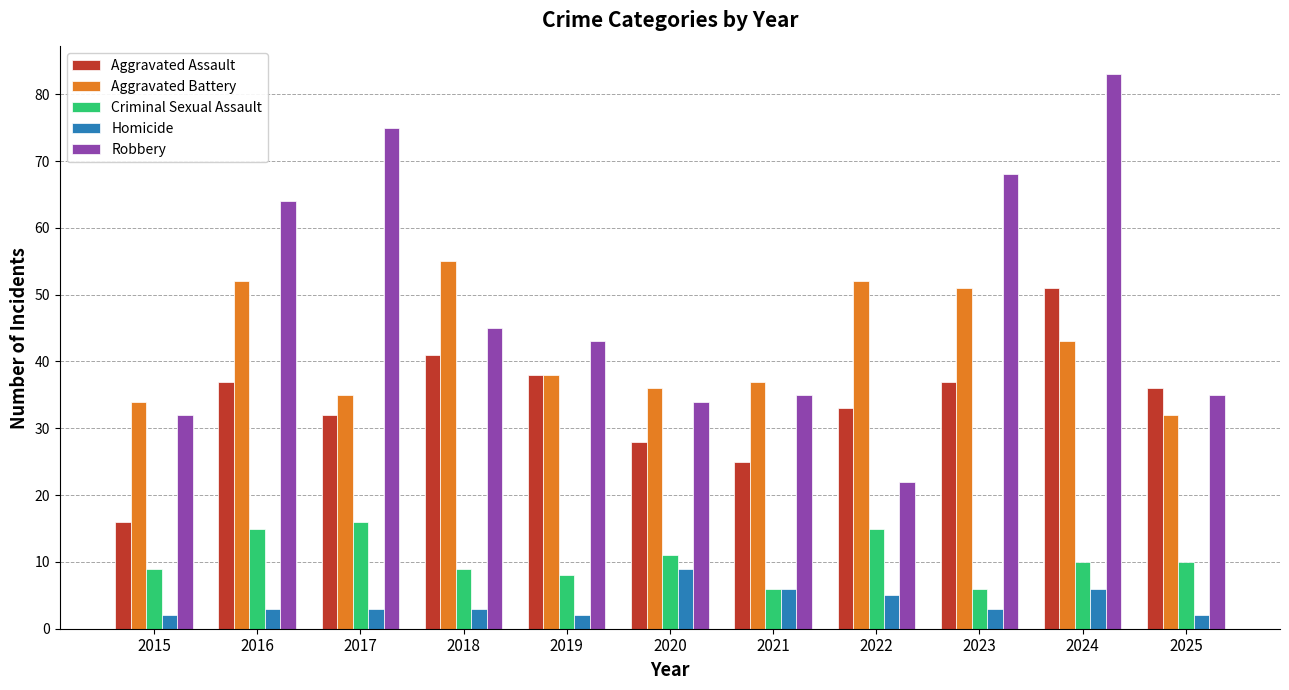

Which series has the largest range (max minus min)?

Robbery